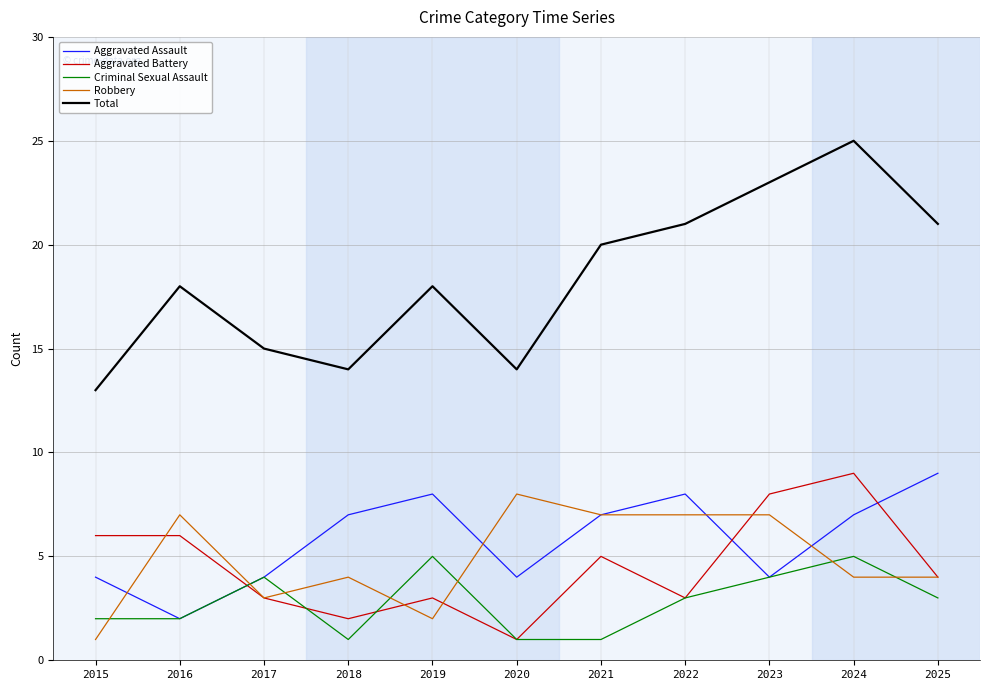

True or false: Robbery and Aggravated Battery cross at least once.

True